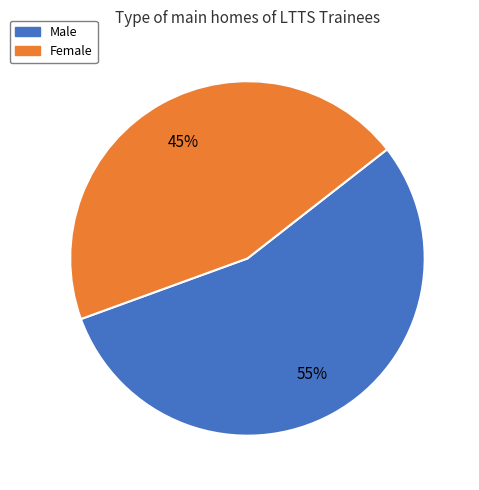

Which category has the biggest portion of the pie?

Male